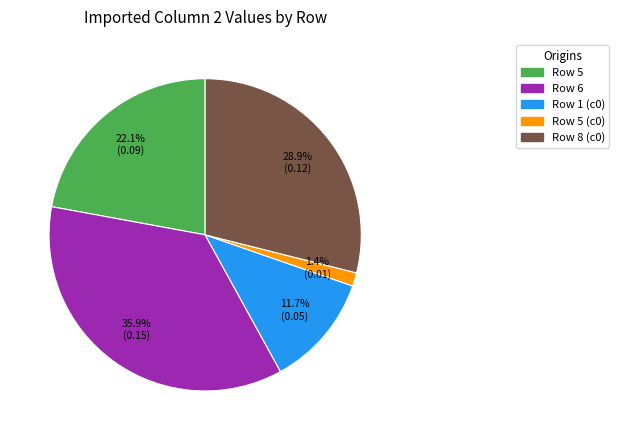

Is there any slice that represents more than half of the pie?

No